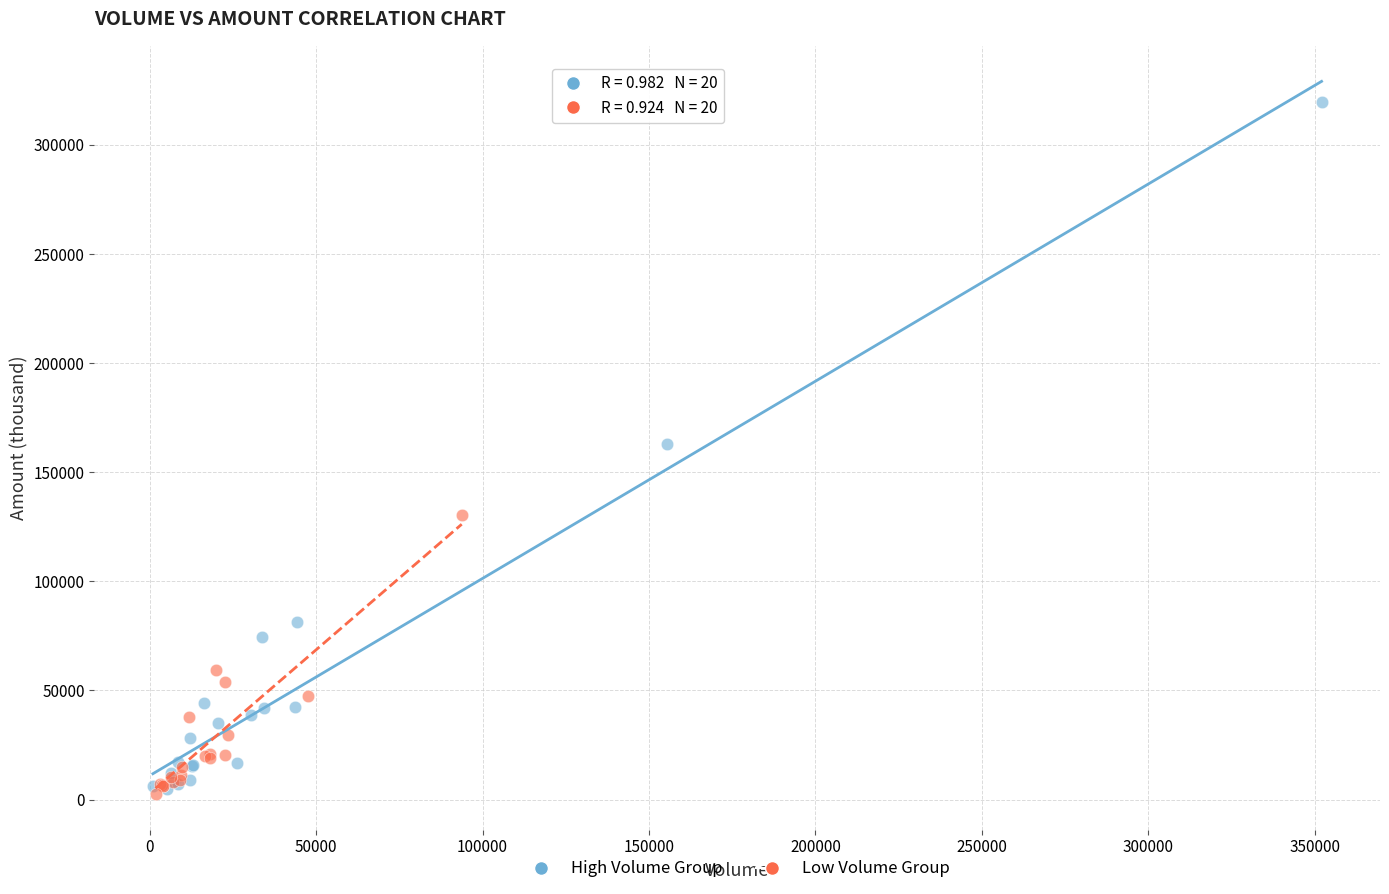

Which series has the widest spread of Y values?

High Volume Group